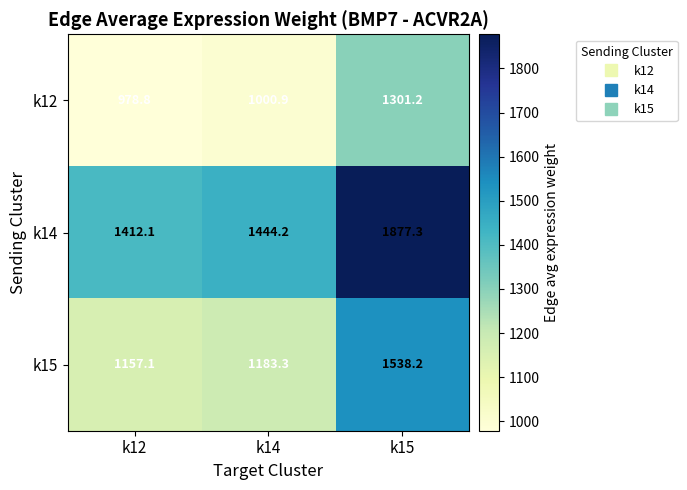

List the series in order of their overall mean, lowest first.

k12, k15, k14